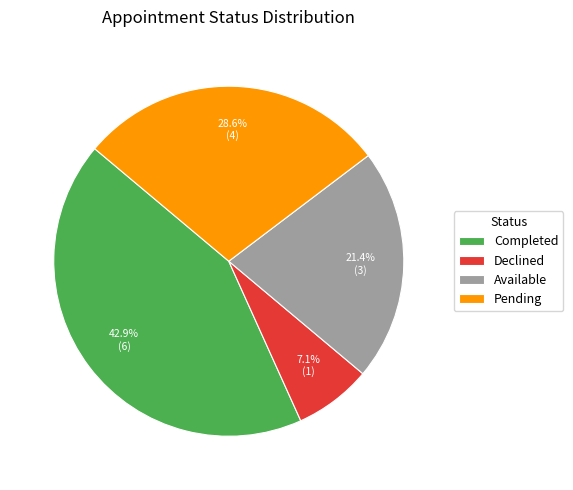

The Pending slice represents 29% of the pie. True or false?

True